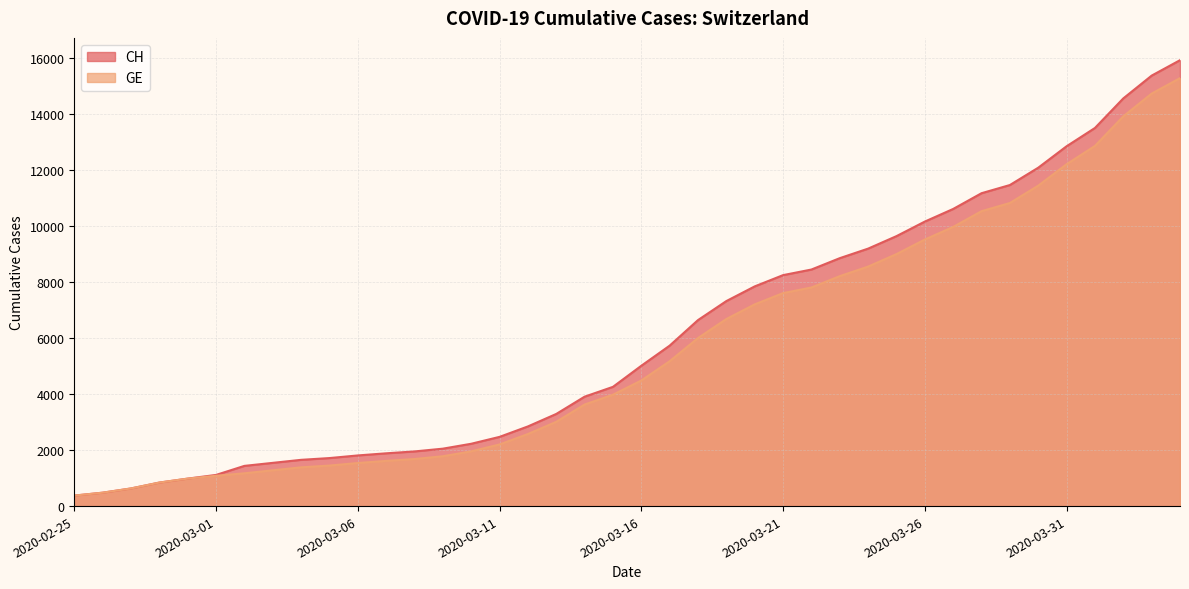

True or false: GE and CH intersect in this chart.

False